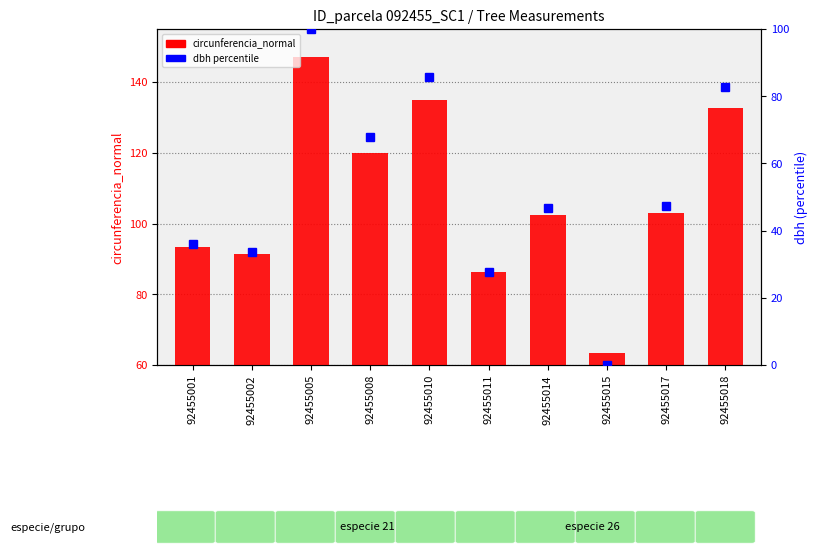

What is the change in value from 92455001 to 92455002?

-1.9